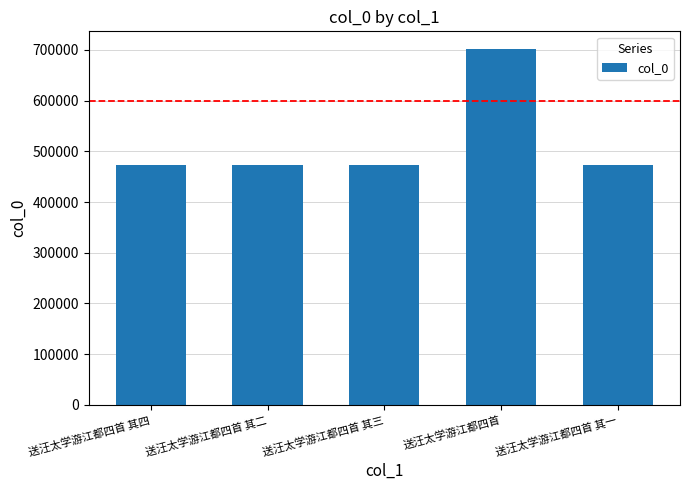

What is the minimum value shown in the chart?

473838